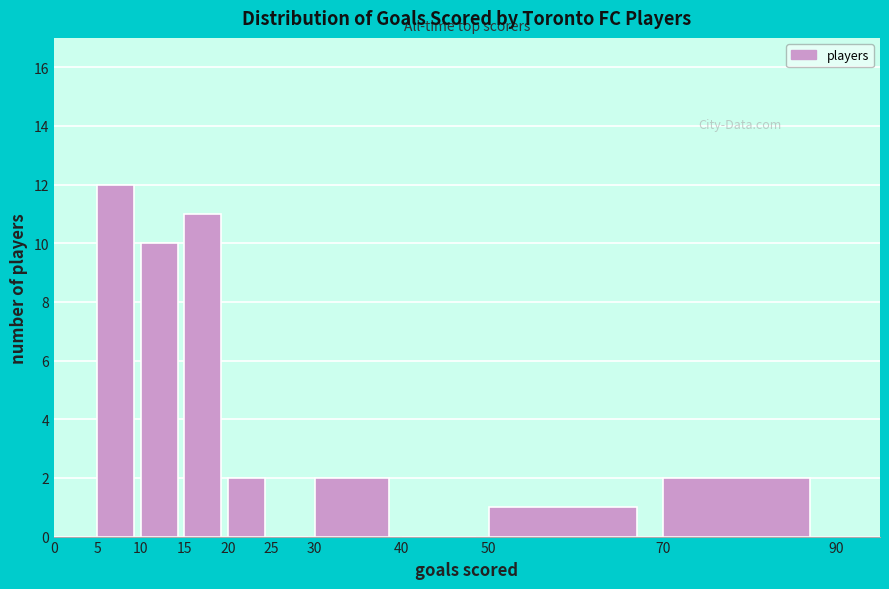

Reading left to right, list every bar in this chart as the range it spans on the x-axis followed by its height. The values are not printed on the chart, so give them approximately, as read against the axis.

0 to 5: 0
5 to 10: 12
10 to 15: 10
15 to 20: 11
20 to 25: 2
25 to 30: 0
30 to 40: 2
40 to 50: 0
50 to 70: 1
70 to 90: 2